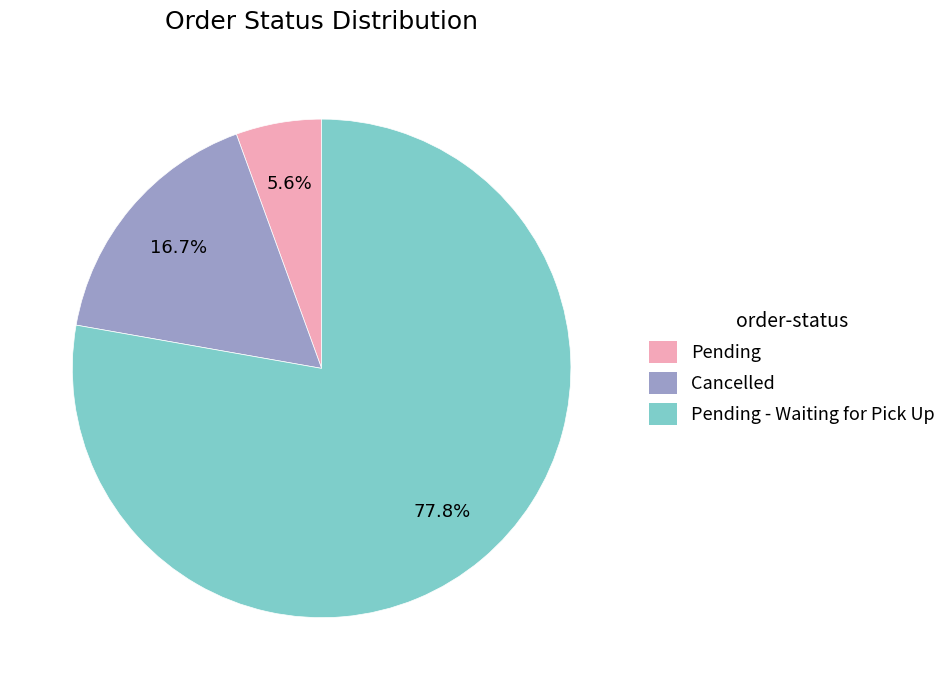

Is there any slice that represents more than half of the pie?

Yes